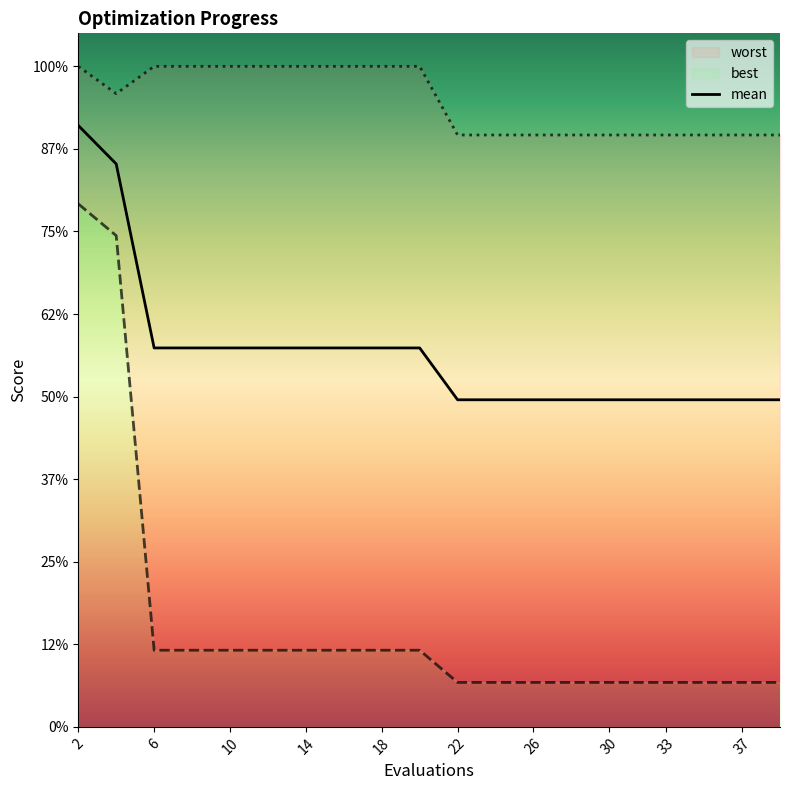

Which series has the widest spread of values?

best